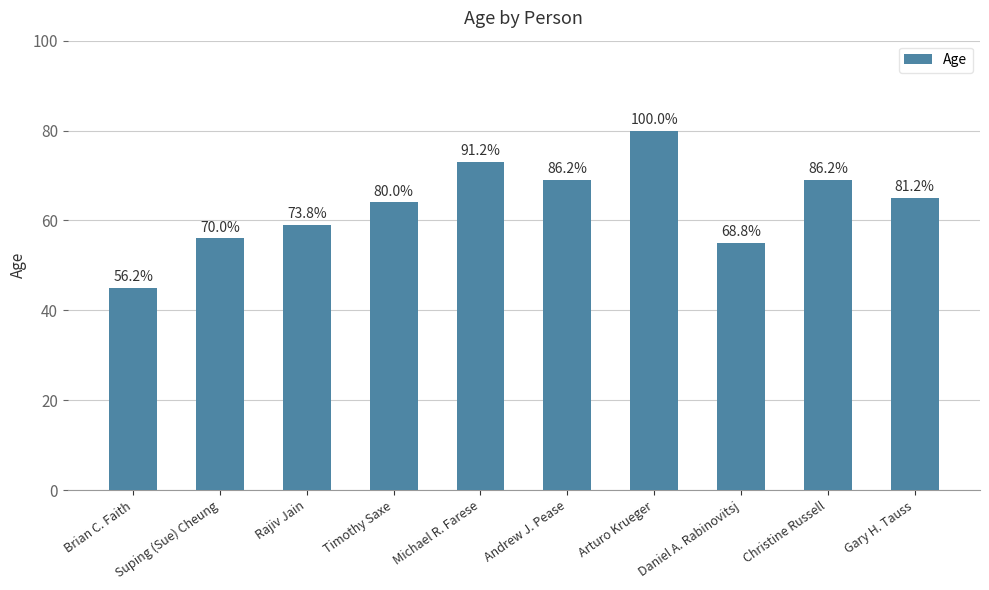

What is the label of the 7th bar from the left?

Arturo Krueger